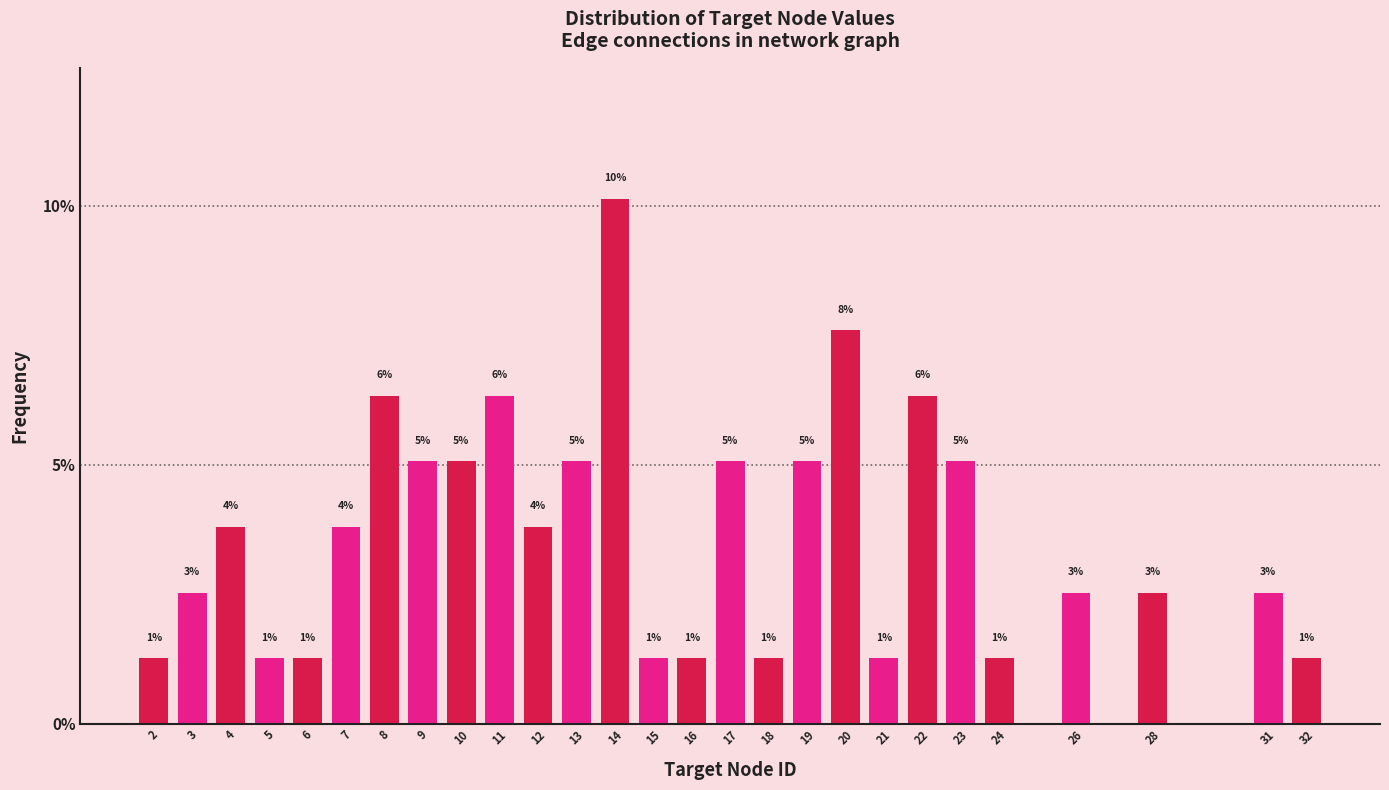

How many bars are there in total?

27